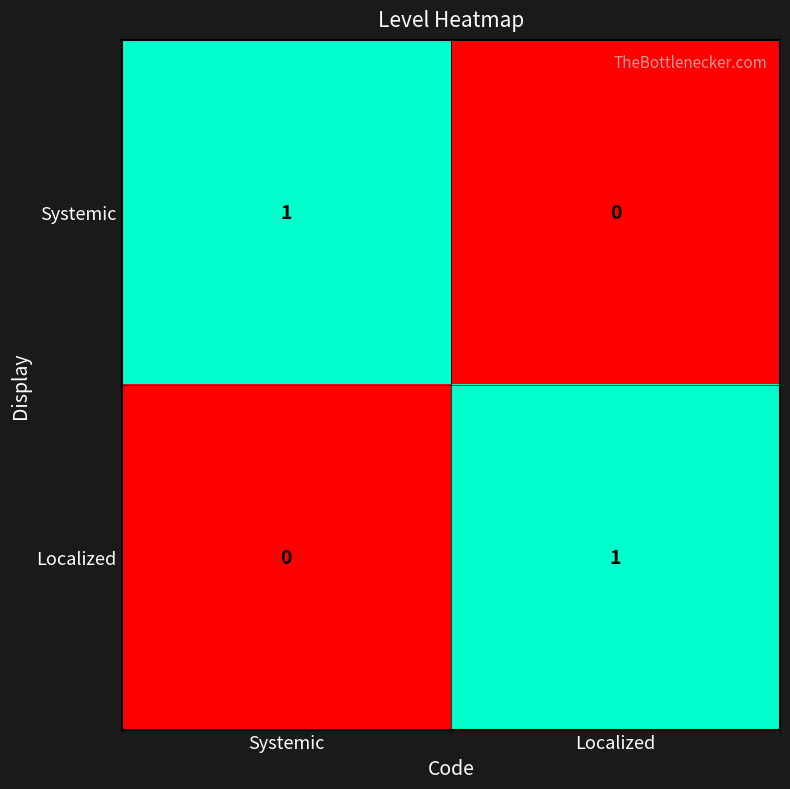

Reading left to right, transcribe all the data shown in this chart.

Systemic: 1	0
Localized: 0	1